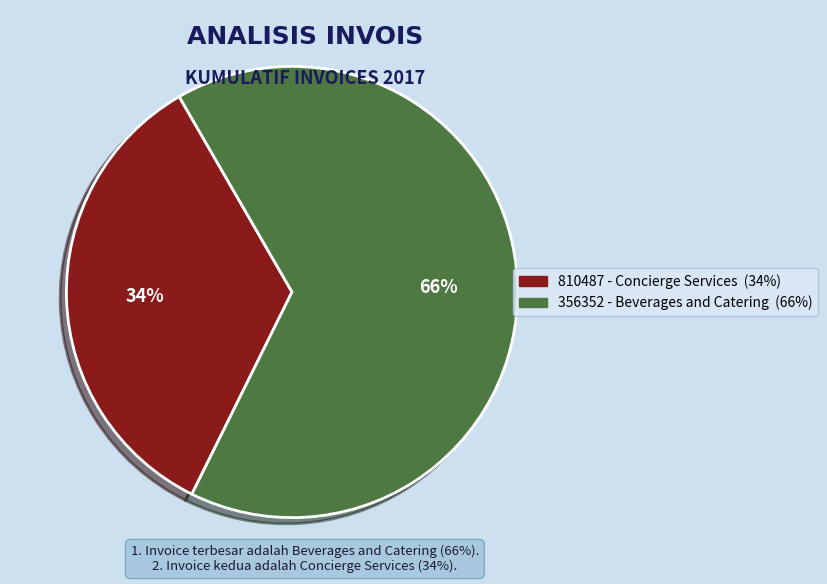

Combined, do 356352 - Beverages and Catering and 810487 - Concierge Services account for over 50%?

Yes